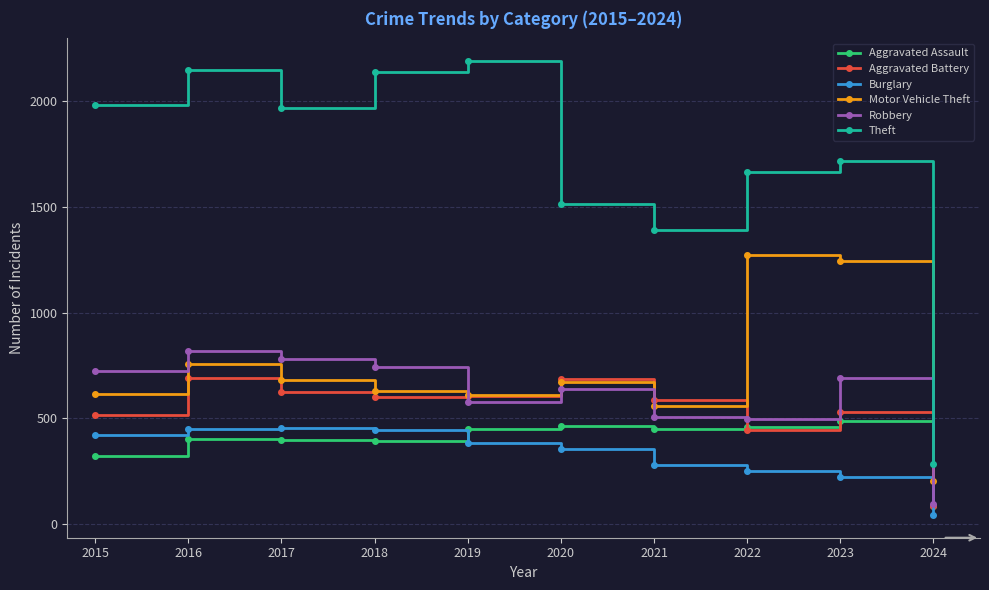

Is it true that Motor Vehicle Theft equals 756 at 2016?

True